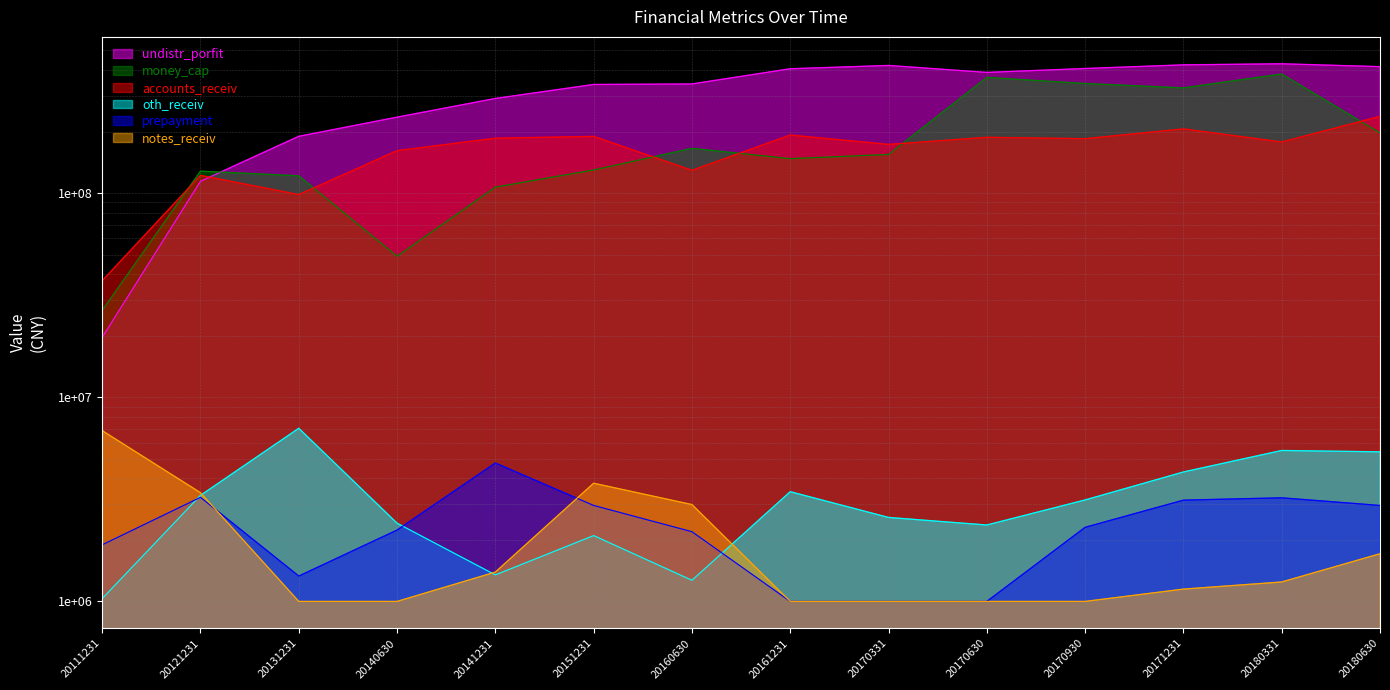

How many lines are shown in the chart?

6